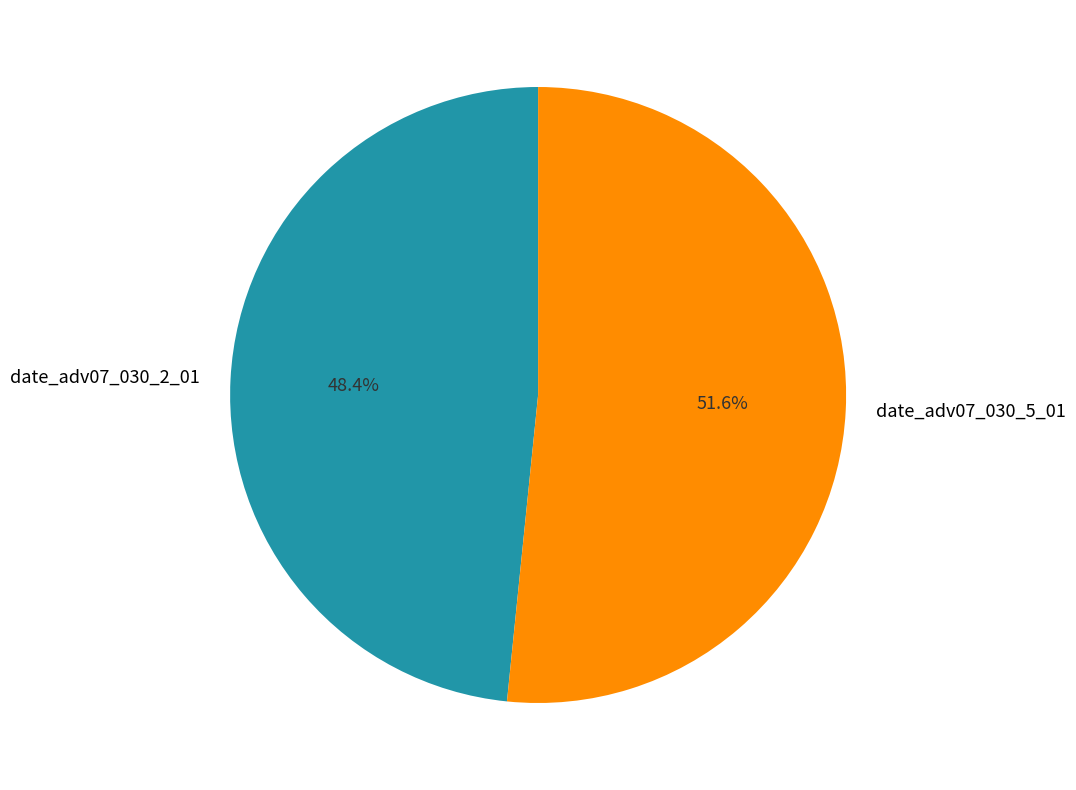

Which has a higher value, date_adv07_030_2_01 or date_adv07_030_5_01?

date_adv07_030_5_01